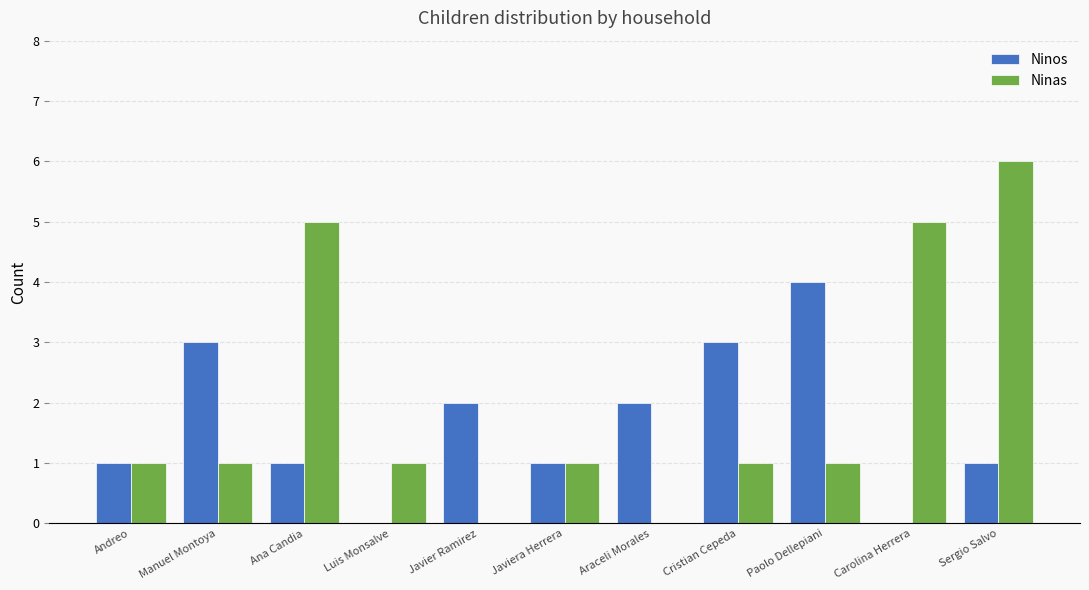

What is the sum of all Ninos values?

18